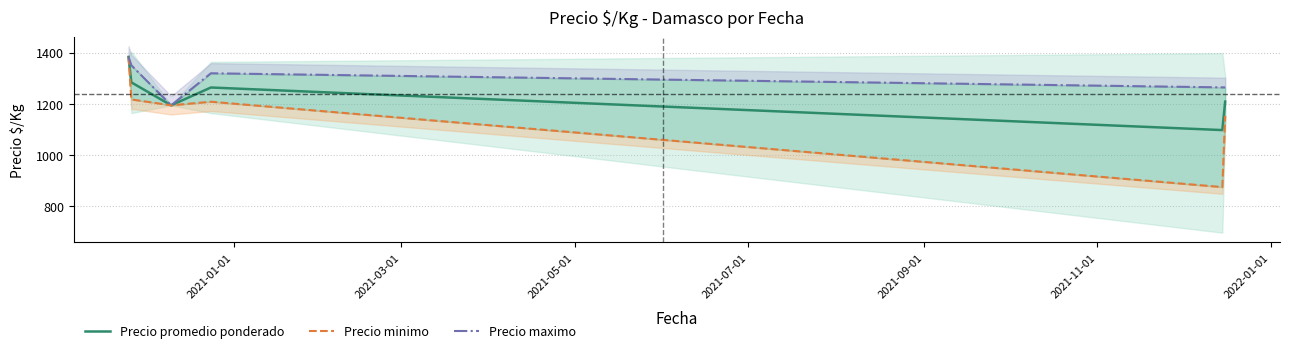

What is the lowest value of the Precio promedio ponderado series?

1097.3